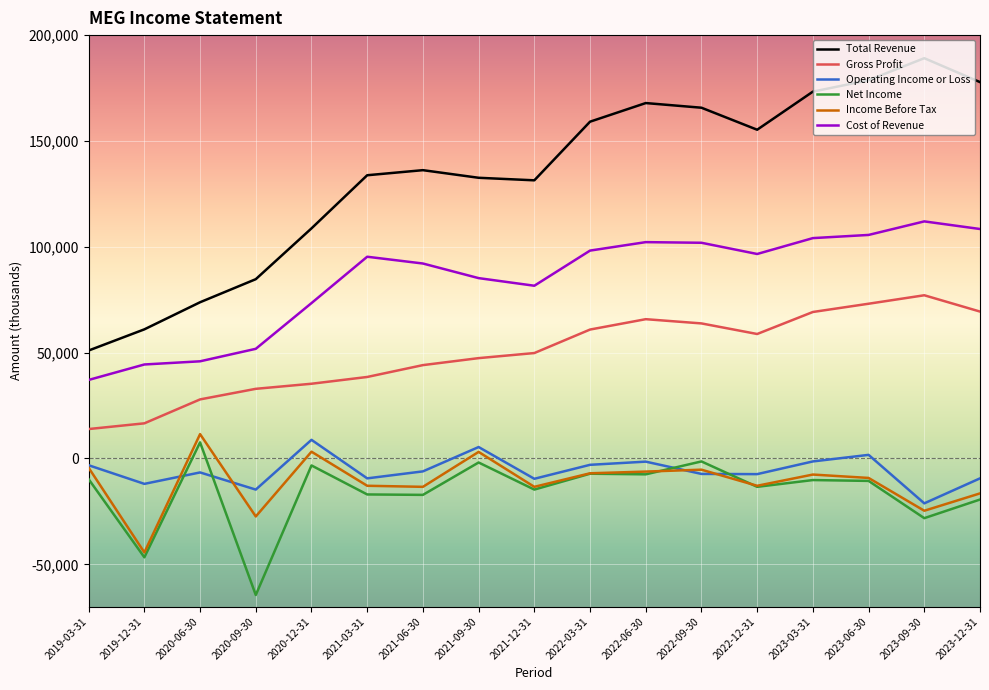

True or false: Net Income and Gross Profit intersect in this chart.

False